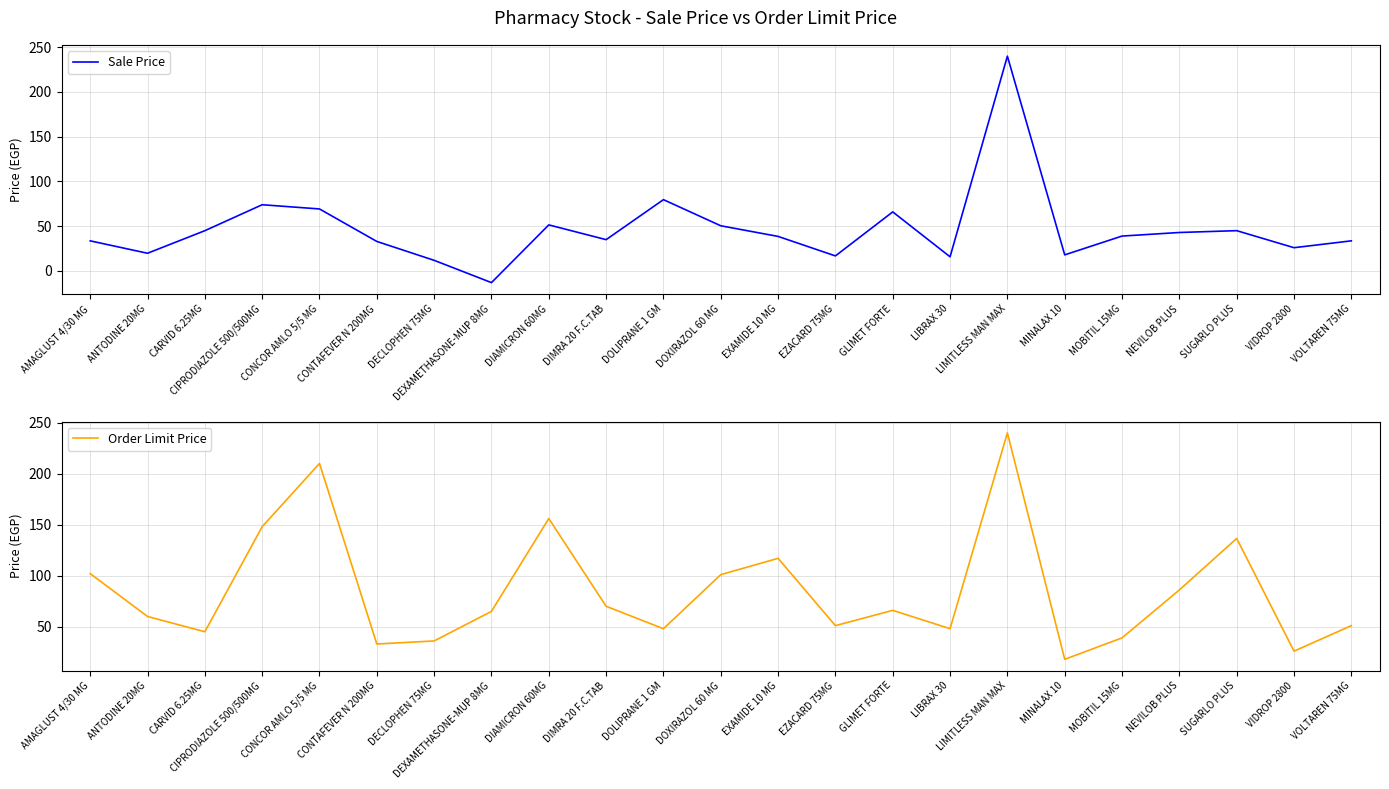

Which series changed the most between DECLOPHEN 75MG and VIDROP 2800?

Sale Price